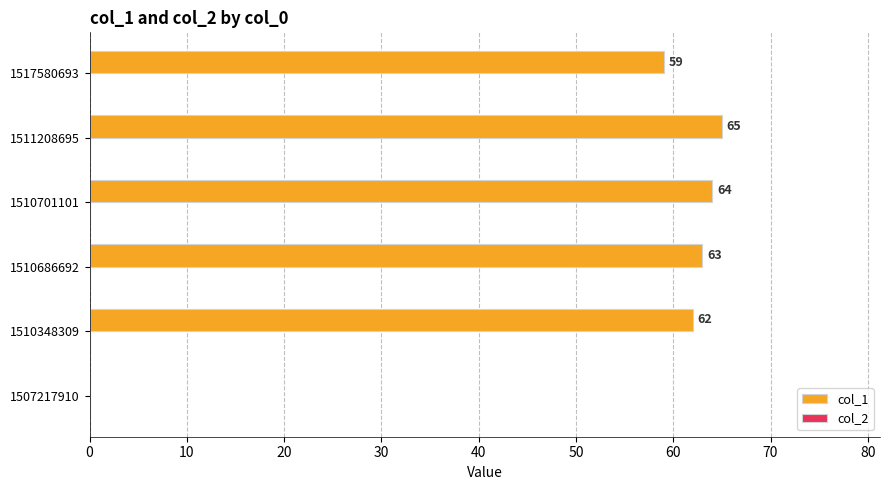

How many categories are shown in the chart?

6